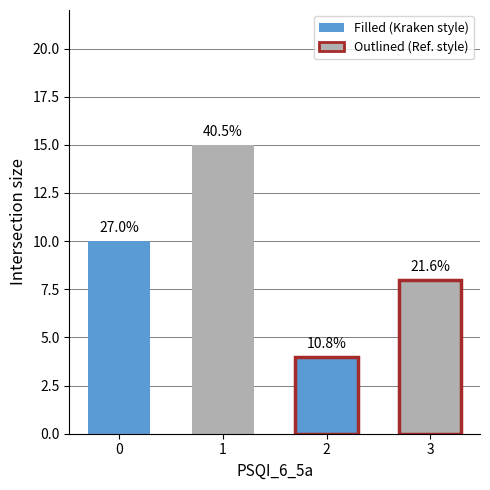

True or false: the data shows 15 at 1.

True